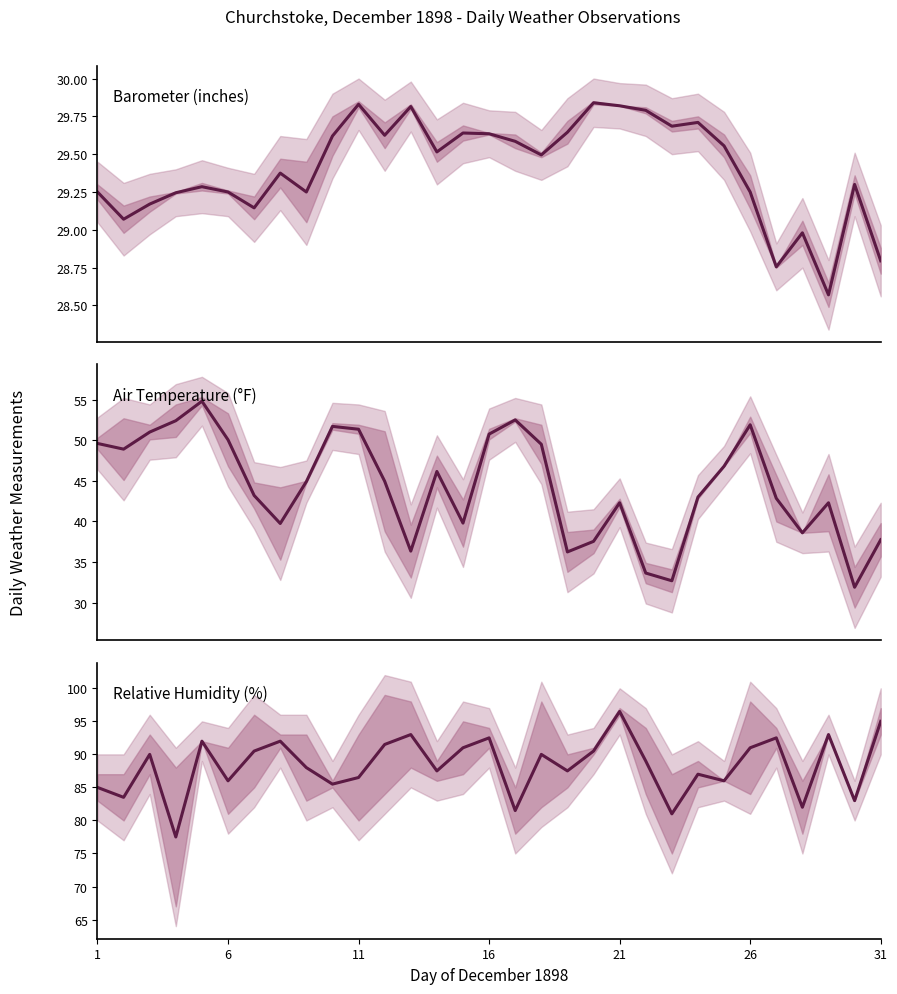

True or false: Barometer mean and Air Temperature mean intersect in this chart.

False